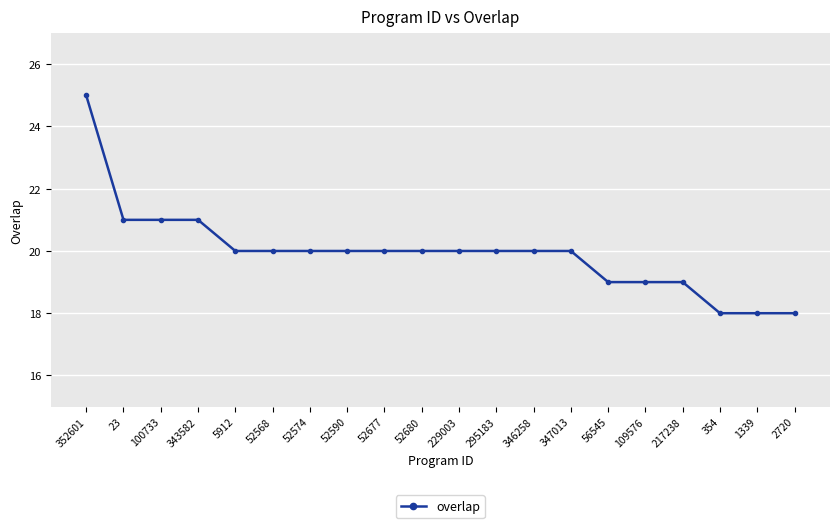

True or false: the data shows 20 at 295183.

True